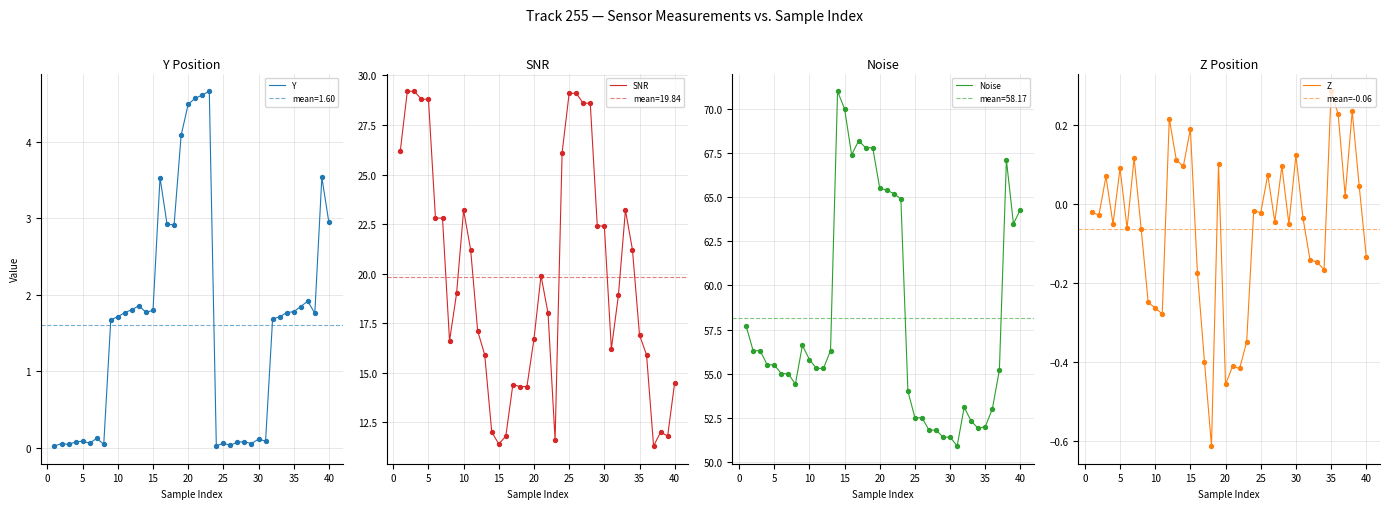

Is it true that SNR equals 23.2 at 10?

True